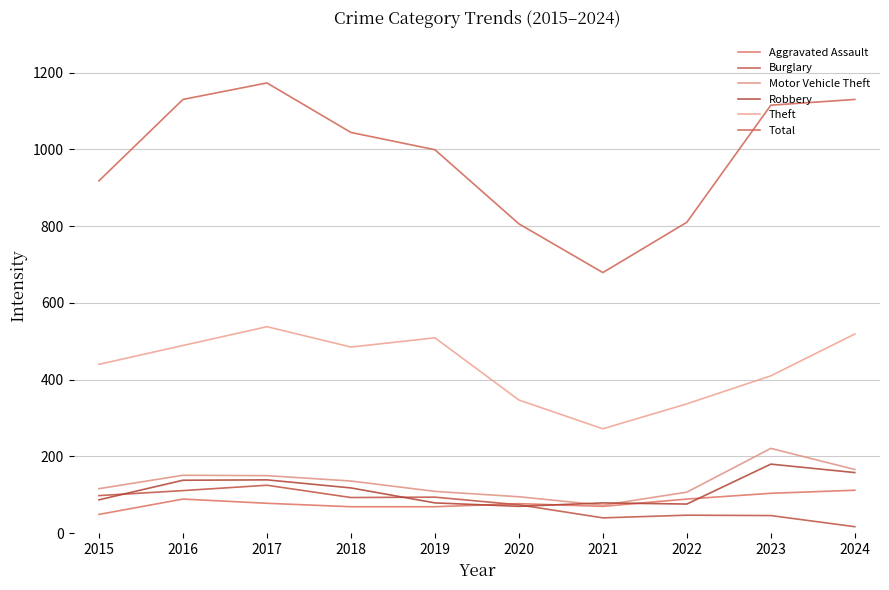

Is this an area chart (filled region under the line)?

No